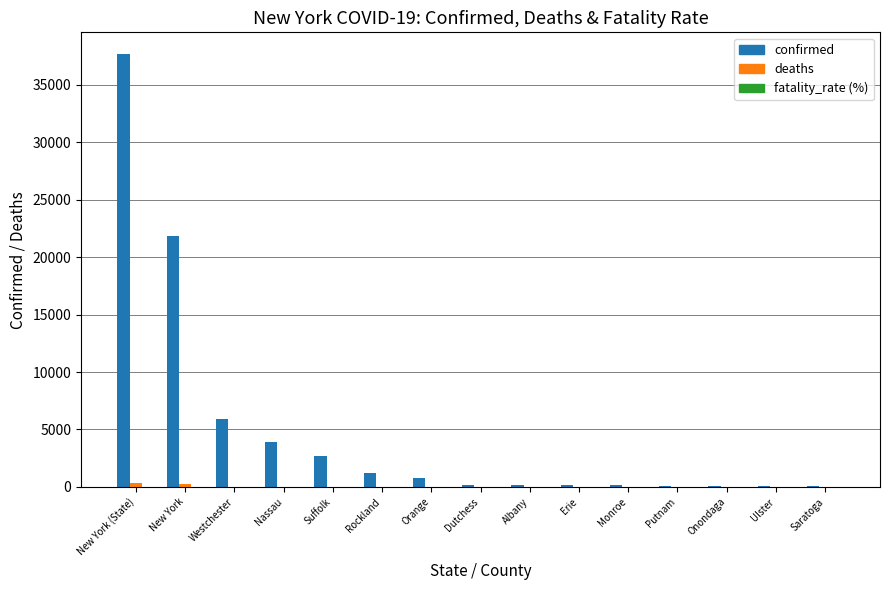

The confirmed series shows 13245.6 at New York (State). True or false?

False